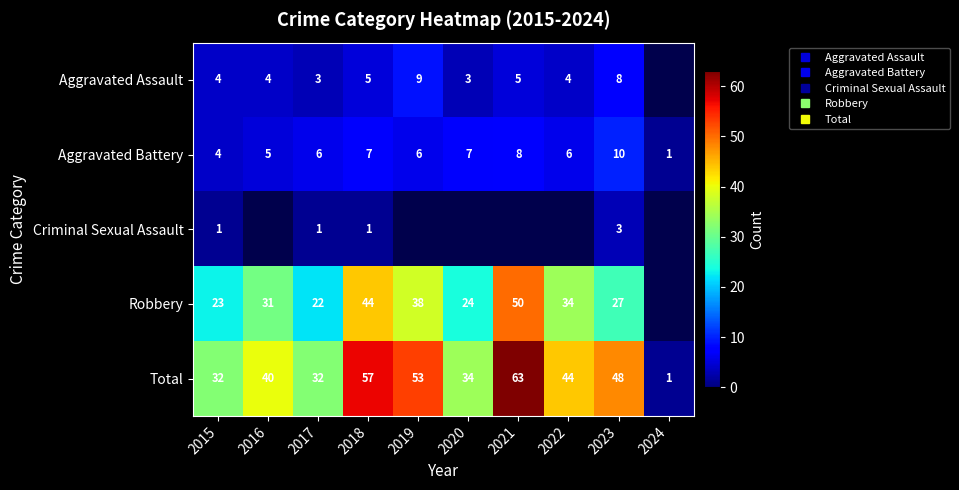

True or false: Robbery has a value of 36.2 at 2017.

False